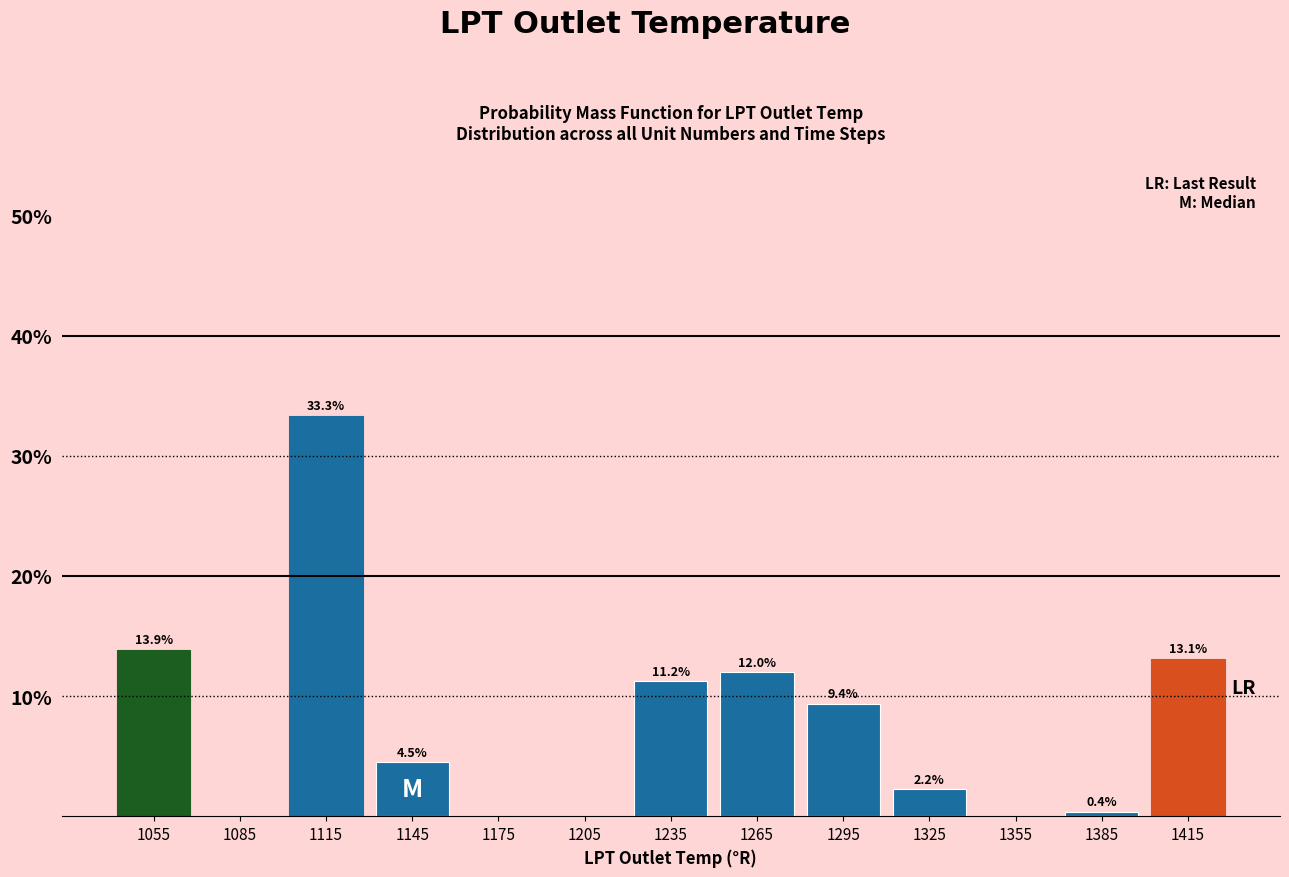

Which range on the x-axis has the tallest bar?

1100 to 1130